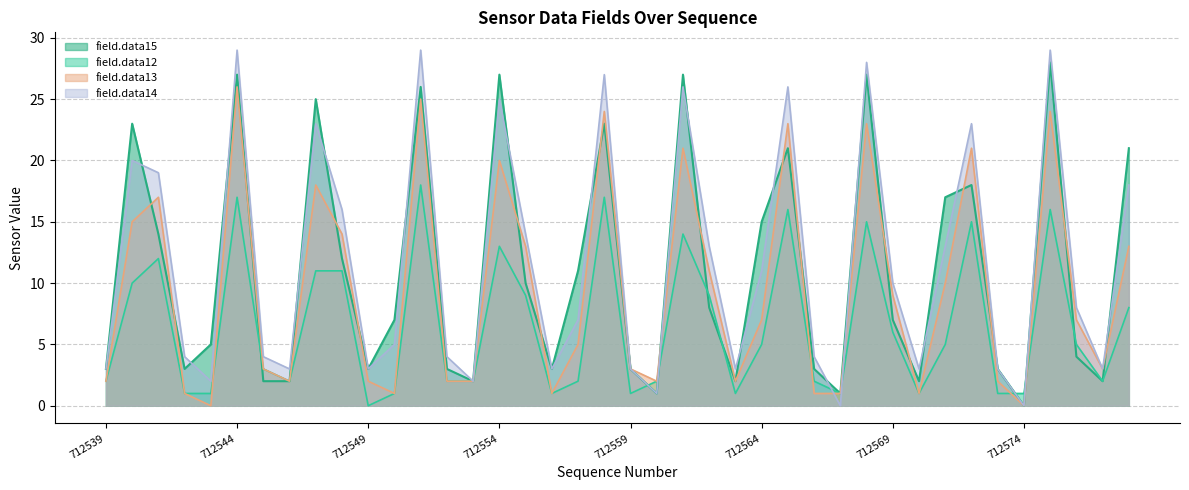

What is the difference between the second highest and minimum values in the field.data13 series?

25